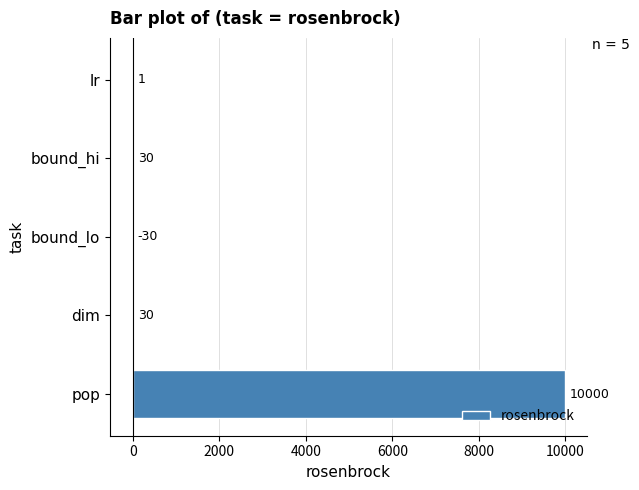

How many positive values are there?

4